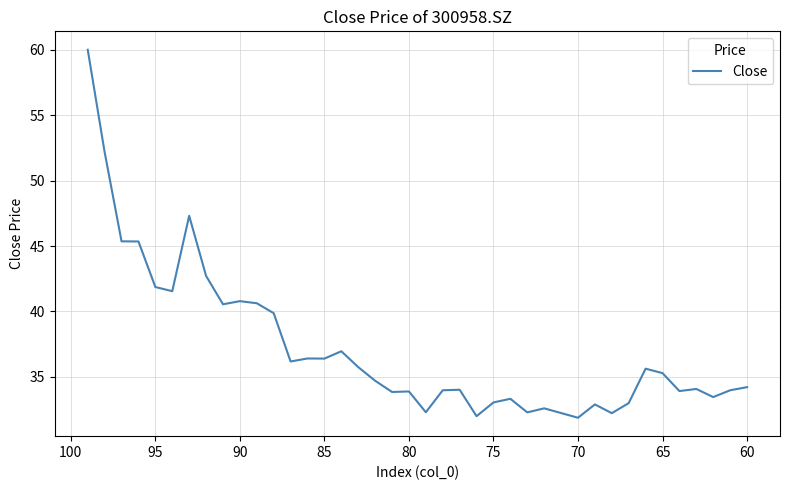

Is it true that the value at 85 is 23.1?

False